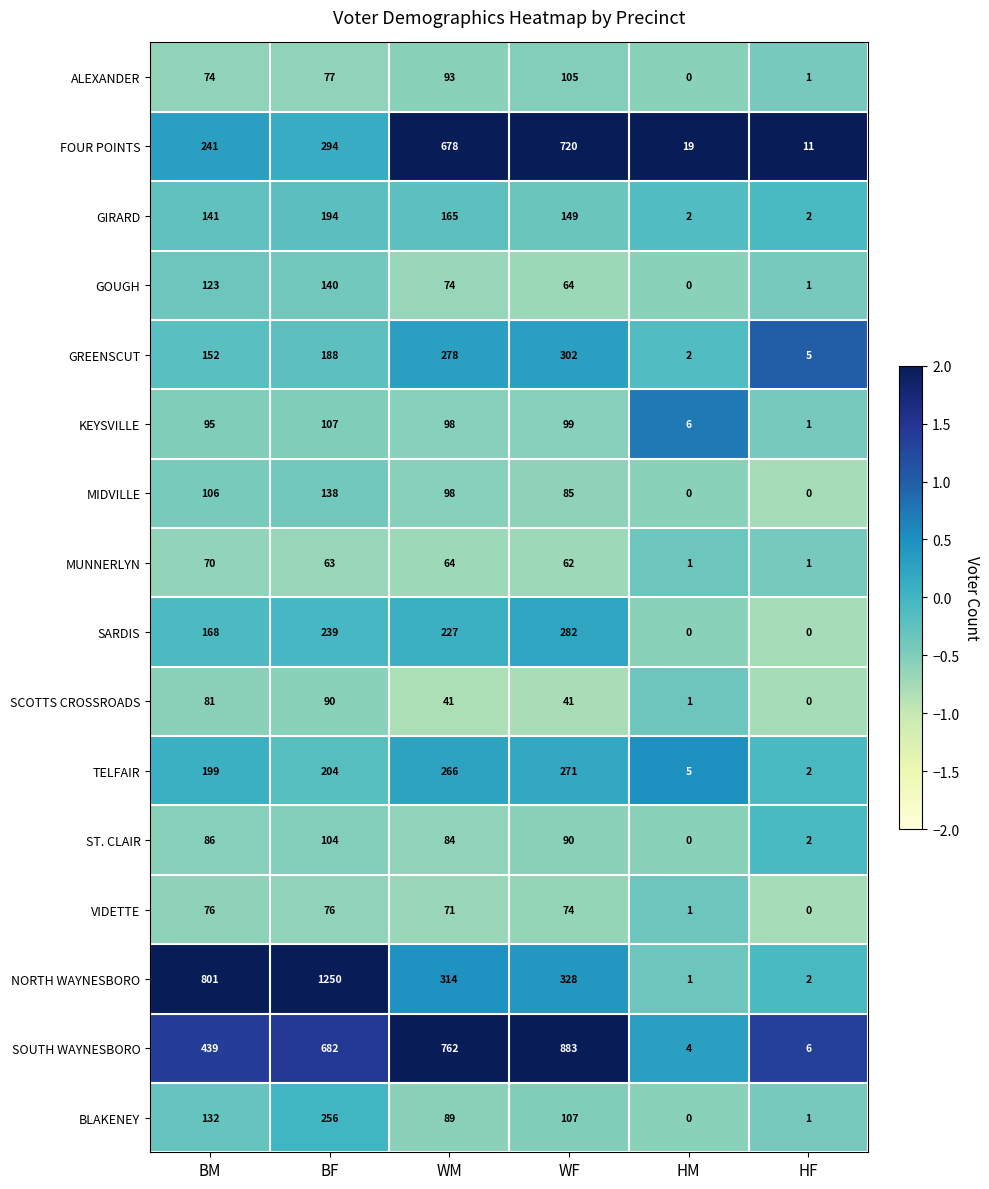

Count the number of data series in this chart.

16